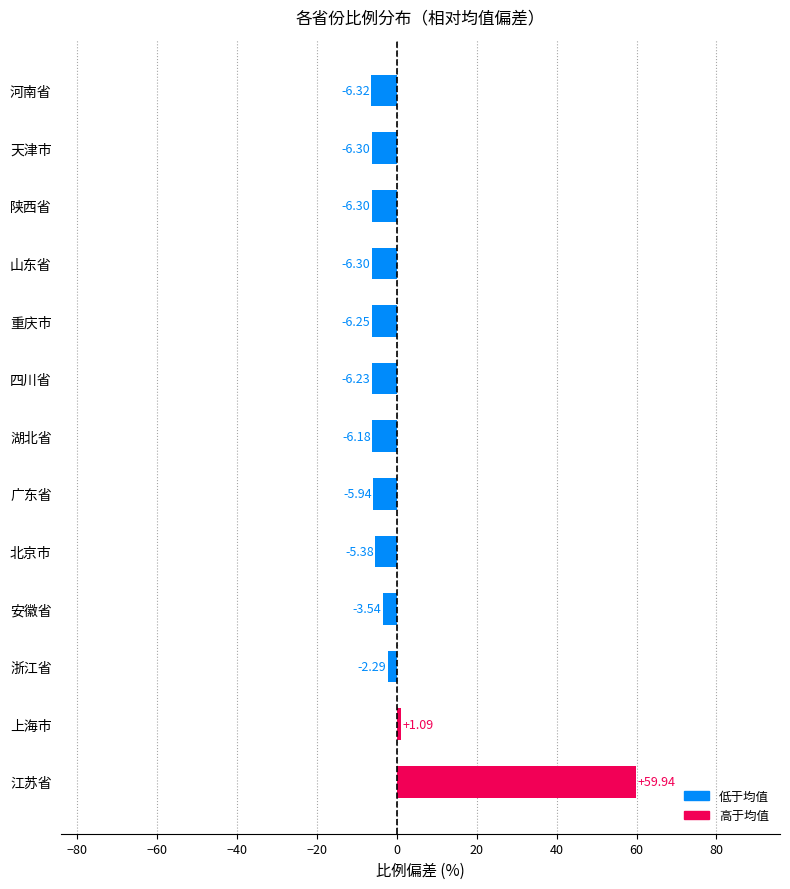

Which category has the lowest value across all series?

河南省